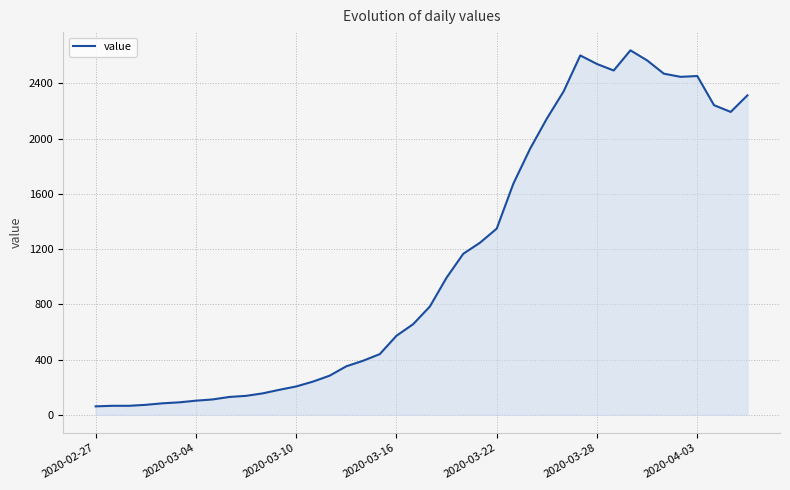

What is the minimum value shown in the chart?

61